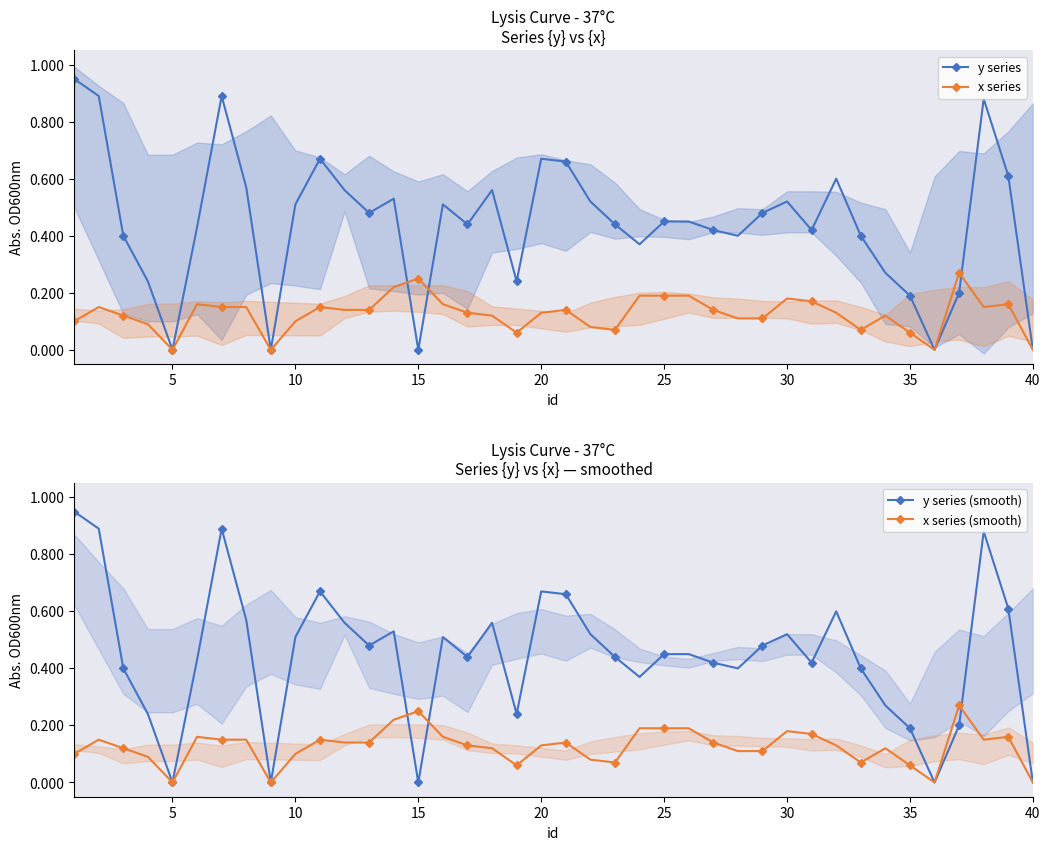

At which category does y series reach its first local valley?

5